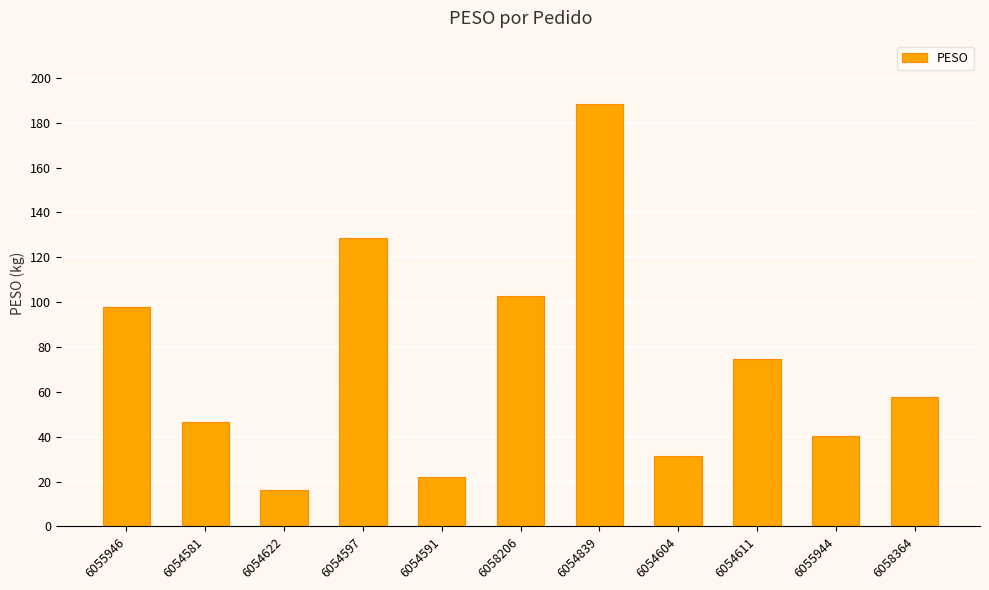

What is the ratio of the value at 6058206 to the value at 6055944?

2.5